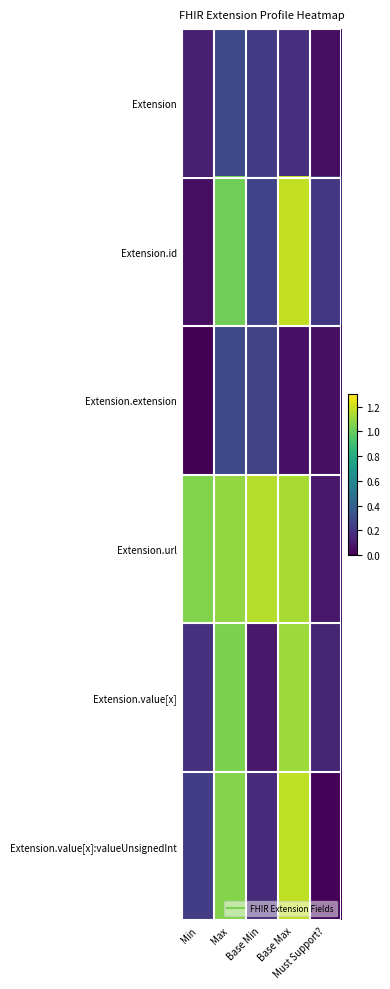

Reading left to right, extract all data points from this chart.

Extension: Min=0.1	Max=0.3	Base Min=0.2	Base Max=0.2	Must Support?=0.0
Extension.id: Min=0.0	Max=1.0	Base Min=0.3	Base Max=1.2	Must Support?=0.2
Extension.extension: Min=0.0	Max=0.3	Base Min=0.2	Base Max=0.1	Must Support?=0.1
Extension.url: Min=1.1	Max=1.1	Base Min=1.2	Base Max=1.1	Must Support?=0.1
Extension.value[x]: Min=0.2	Max=1.0	Base Min=0.1	Base Max=1.1	Must Support?=0.1
Extension.value[x]:valueUnsignedInt: Min=0.2	Max=1.1	Base Min=0.2	Base Max=1.2	Must Support?=0.0